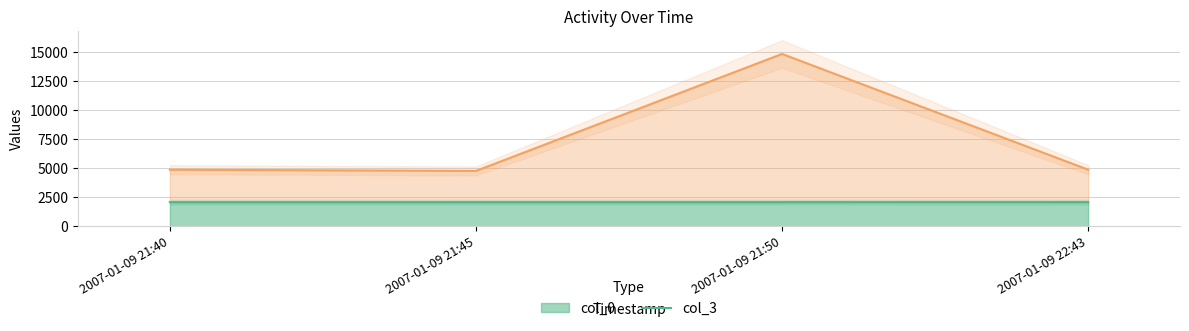

How many values in the col_3 series exceed 4877?

2